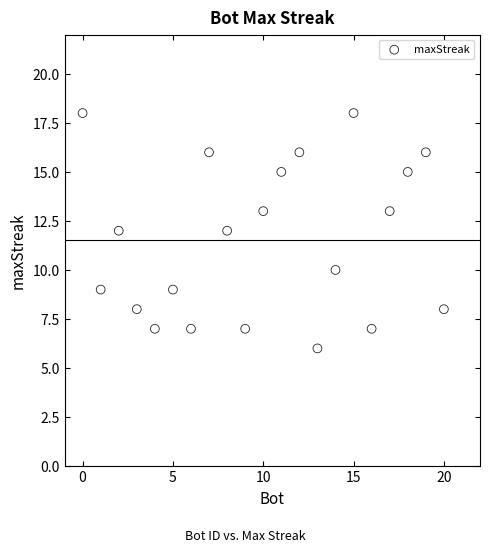

What is the range of X values (max minus min)?

20